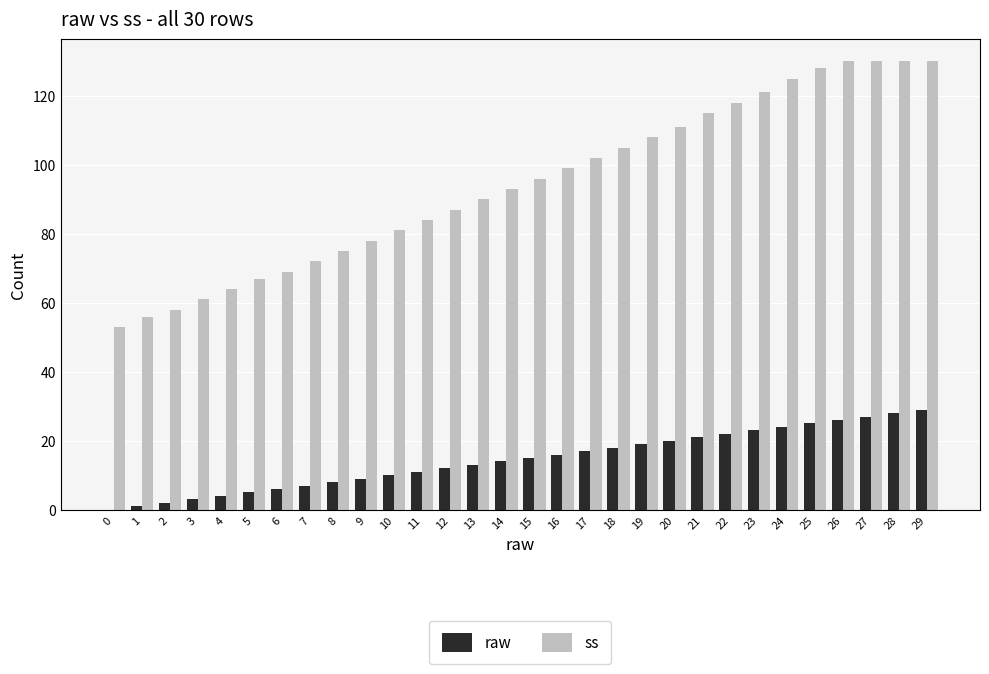

Which series has the largest total across all categories?

ss